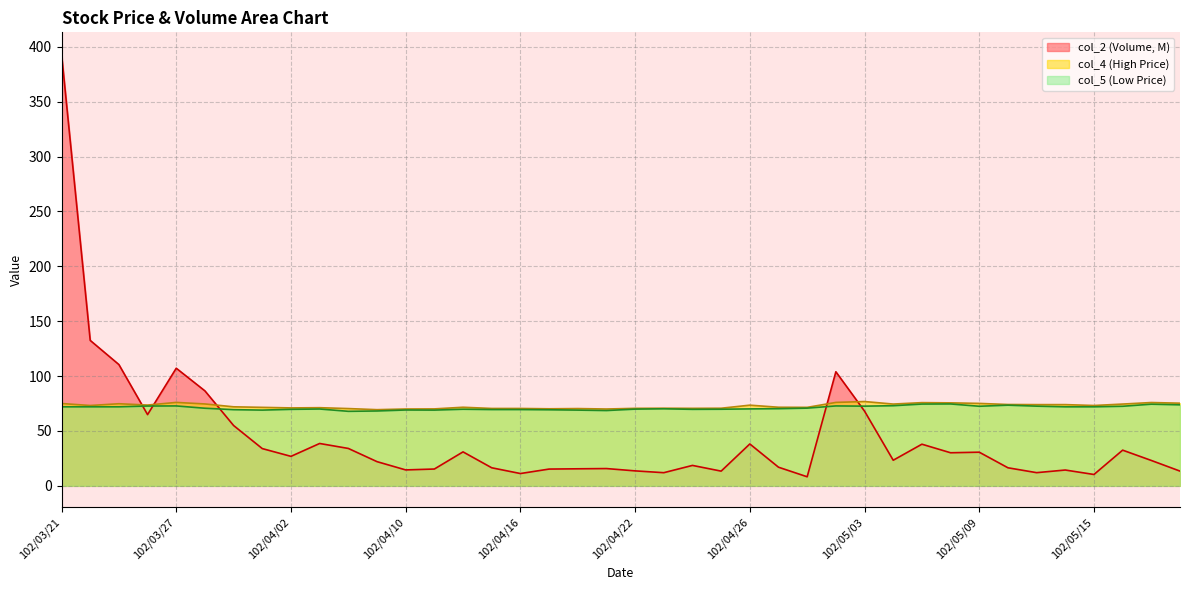

In col_5, how many points are lower than both neighbors (excluding endpoints)?

7